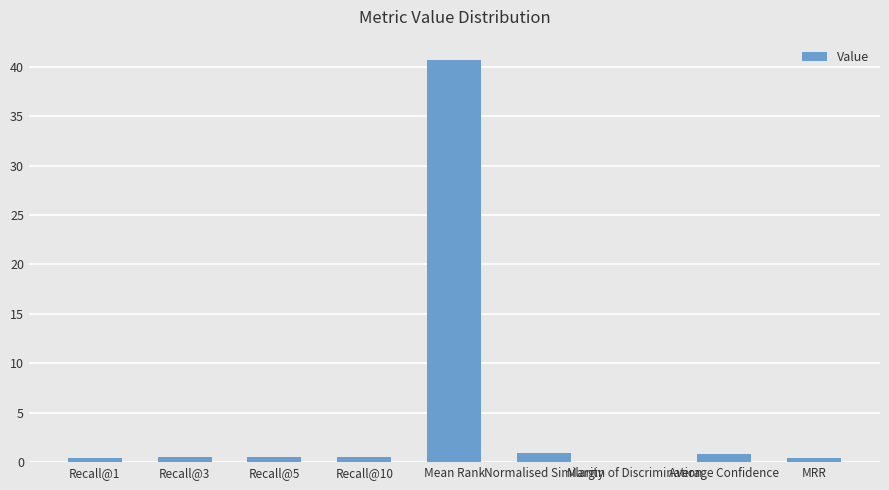

True or false: the data shows 0.6 at Recall@10.

True